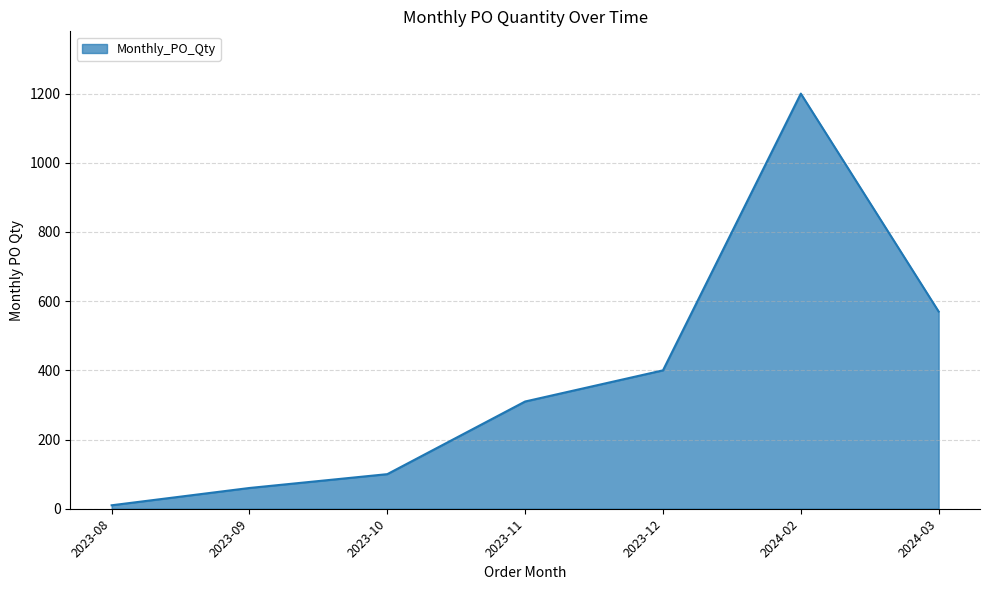

Reading left to right, what are all the values shown in this chart?

2023-08=10	2023-09=60	2023-10=100	2023-11=310	2023-12=400	2024-02=1200	2024-03=570